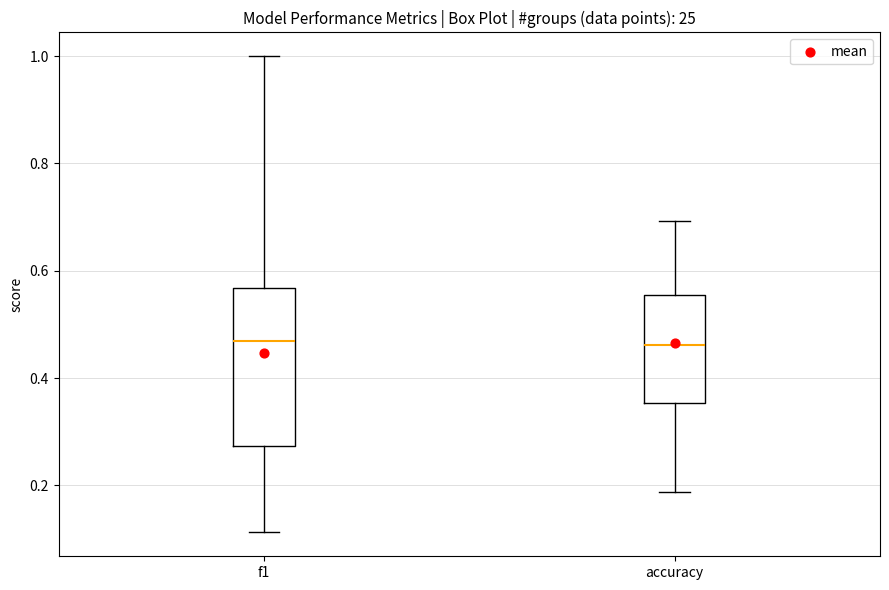

Reading left to right, read every box against the y-axis: the position of its median line, the range the box covers, and the ends of its whiskers. The values are not printed on the chart, so give them approximately, as read against the axis.

f1: median 0.46, box 0.28 to 0.56, whiskers 0.12 to 1.00
accuracy: median 0.46, box 0.36 to 0.56, whiskers 0.18 to 0.70